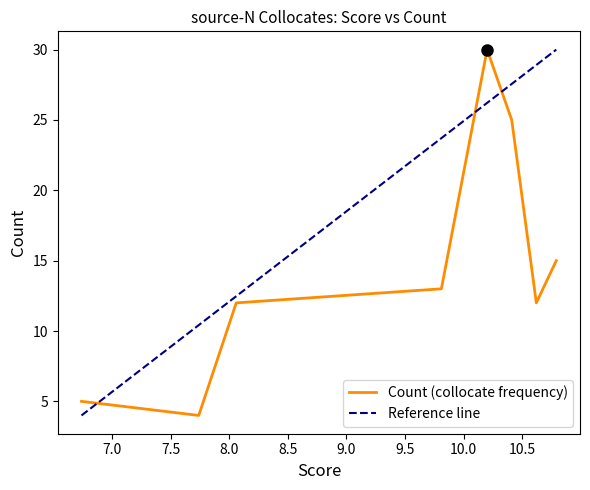

What is the smallest value displayed?

4